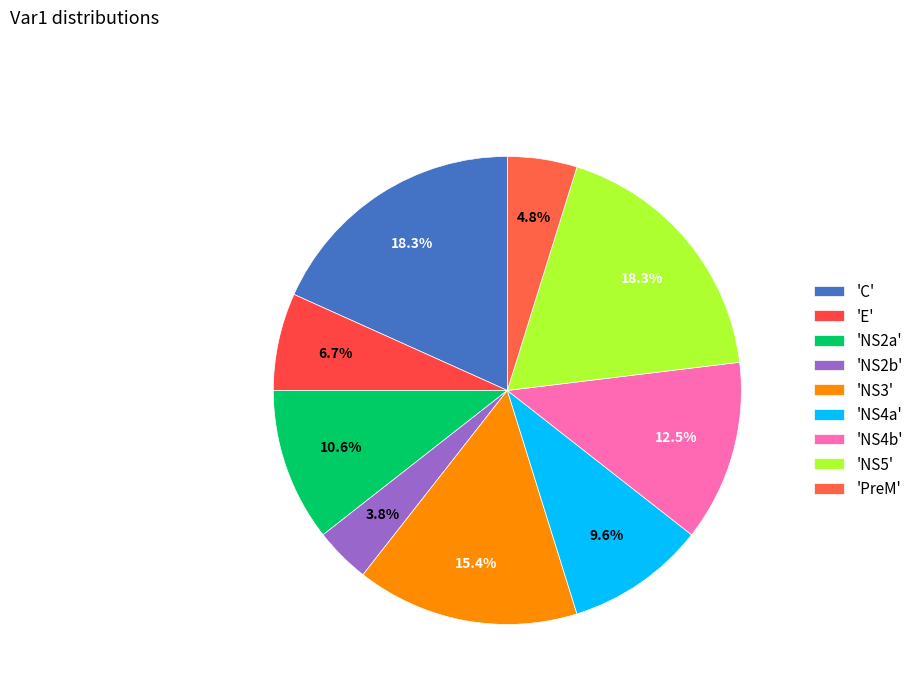

How many slices are in this pie chart?

9